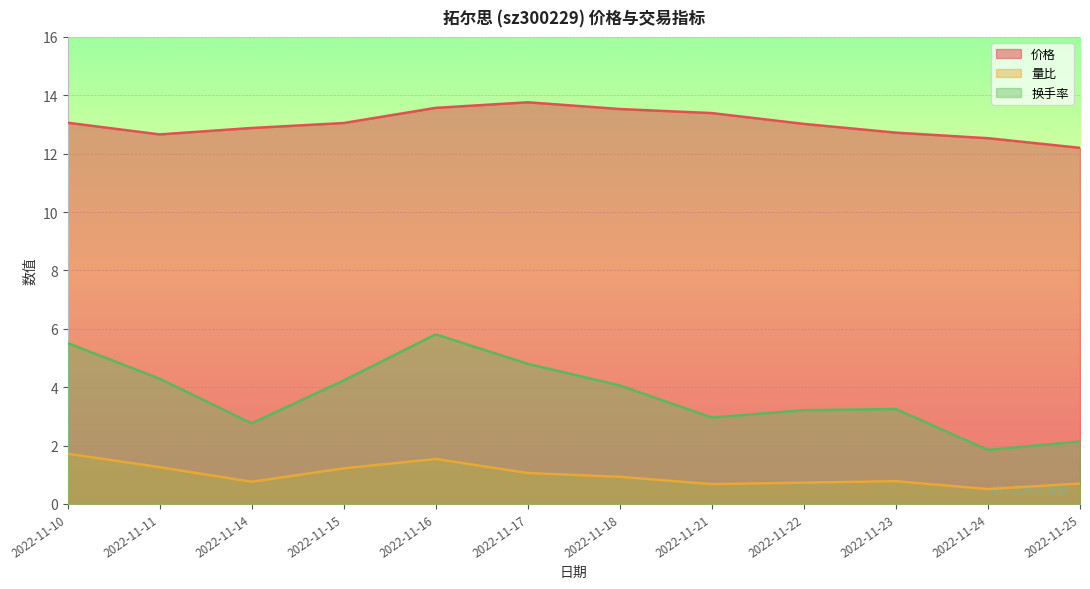

At which label does 换手率 first exceed 4?

2022-11-10